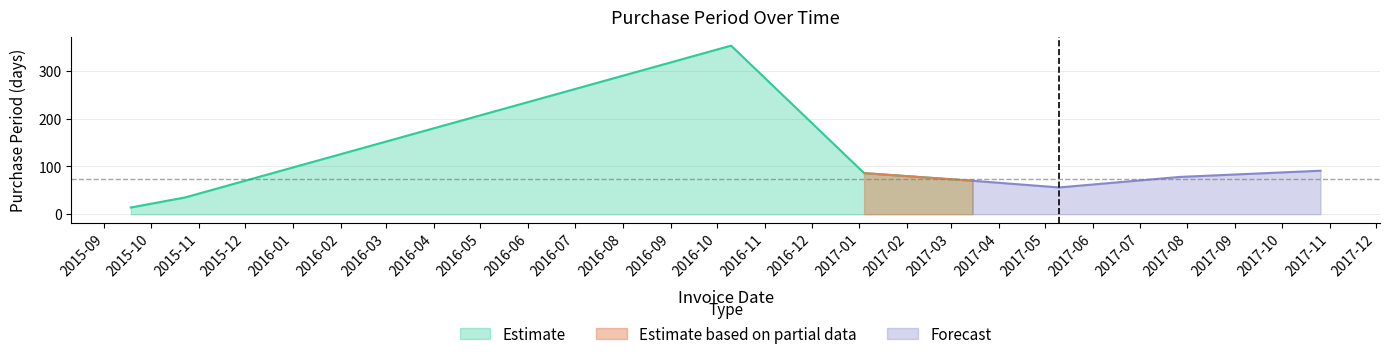

What is the maximum value shown in the chart?

353